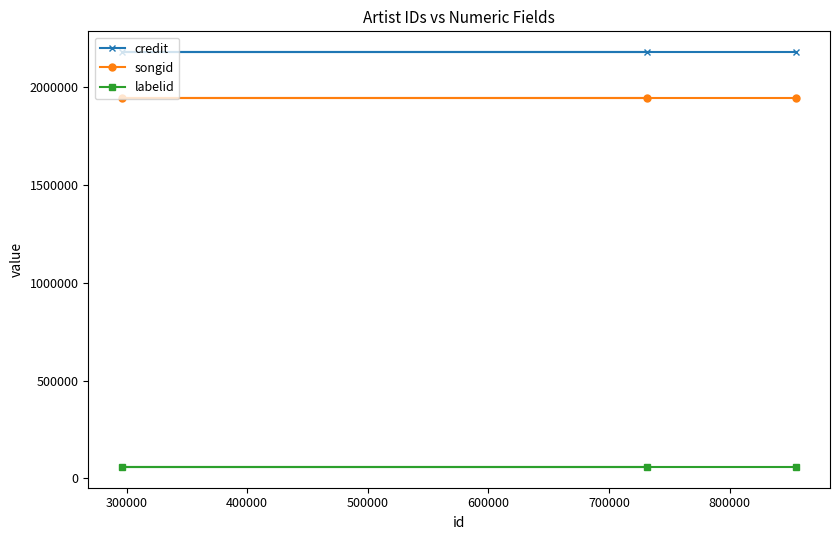

Reading right to left, list all the values displayed in this chart.

credit: 2178425	2178425	2178425
songid: 1941511	1941511	1941511
labelid: 58836	58836	58836